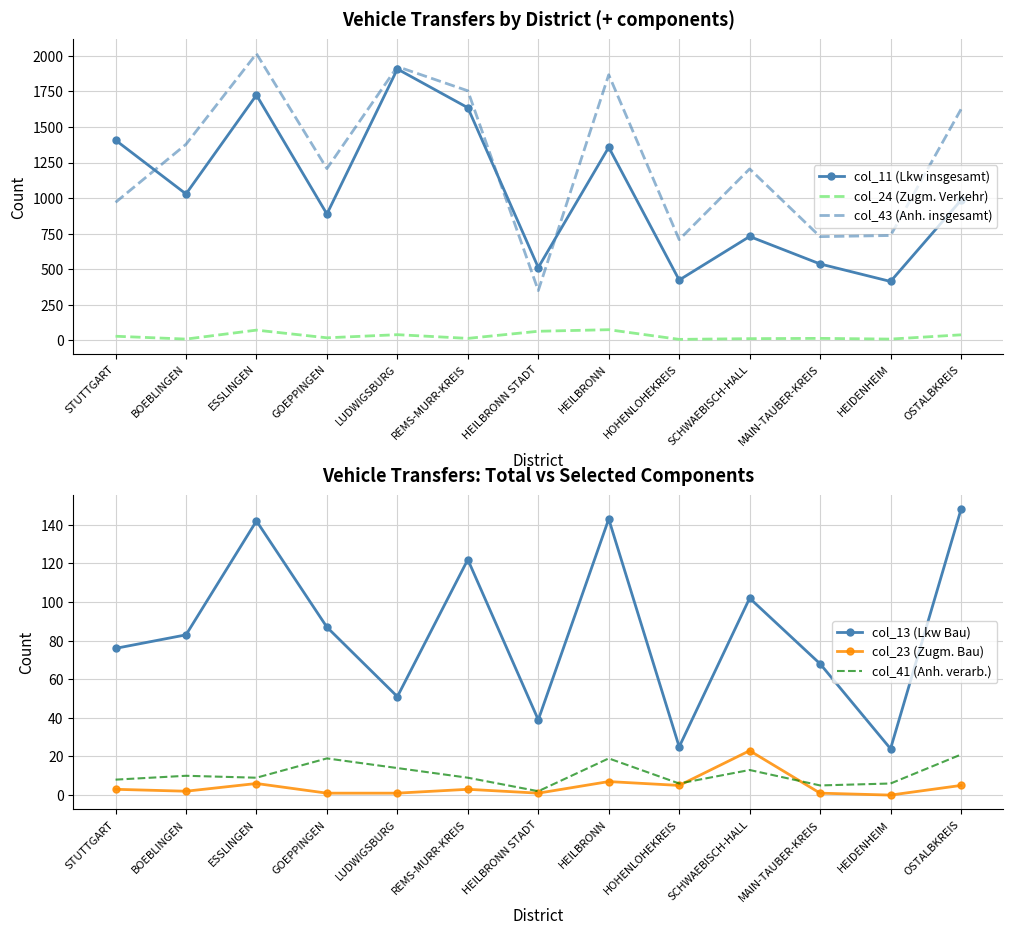

Reading right to left, transcribe all the data shown in this chart.

col_11 (Lkw insgesamt): OSTALBKREIS=985	HEIDENHEIM=414	MAIN-TAUBER-KREIS=537	SCHWAEBISCH-HALL=730	HOHENLOHEKREIS=424	HEILBRONN=1357	HEILBRONN STADT=512	REMS-MURR-KREIS=1635	LUDWIGSBURG=1907	GOEPPINGEN=888	ESSLINGEN=1724	BOEBLINGEN=1029	STUTTGART=1407
col_24 (Zugm. Verkehr): OSTALBKREIS=39	HEIDENHEIM=9	MAIN-TAUBER-KREIS=14	SCHWAEBISCH-HALL=12	HOHENLOHEKREIS=7	HEILBRONN=75	HEILBRONN STADT=64	REMS-MURR-KREIS=14	LUDWIGSBURG=40	GOEPPINGEN=18	ESSLINGEN=72	BOEBLINGEN=9	STUTTGART=29
col_43 (Anh. insgesamt): OSTALBKREIS=1624	HEIDENHEIM=737	MAIN-TAUBER-KREIS=729	SCHWAEBISCH-HALL=1205	HOHENLOHEKREIS=708	HEILBRONN=1867	HEILBRONN STADT=350	REMS-MURR-KREIS=1754	LUDWIGSBURG=1924	GOEPPINGEN=1207	ESSLINGEN=2015	BOEBLINGEN=1378	STUTTGART=970
col_13 (Lkw Bau): OSTALBKREIS=148	HEIDENHEIM=24	MAIN-TAUBER-KREIS=68	SCHWAEBISCH-HALL=102	HOHENLOHEKREIS=25	HEILBRONN=143	HEILBRONN STADT=39	REMS-MURR-KREIS=122	LUDWIGSBURG=51	GOEPPINGEN=87	ESSLINGEN=142	BOEBLINGEN=83	STUTTGART=76
col_23 (Zugm. Bau): OSTALBKREIS=5	HEIDENHEIM=0	MAIN-TAUBER-KREIS=1	SCHWAEBISCH-HALL=23	HOHENLOHEKREIS=5	HEILBRONN=7	HEILBRONN STADT=1	REMS-MURR-KREIS=3	LUDWIGSBURG=1	GOEPPINGEN=1	ESSLINGEN=6	BOEBLINGEN=2	STUTTGART=3
col_41 (Anh. verarb.): OSTALBKREIS=21	HEIDENHEIM=6	MAIN-TAUBER-KREIS=5	SCHWAEBISCH-HALL=13	HOHENLOHEKREIS=6	HEILBRONN=19	HEILBRONN STADT=2	REMS-MURR-KREIS=9	LUDWIGSBURG=14	GOEPPINGEN=19	ESSLINGEN=9	BOEBLINGEN=10	STUTTGART=8